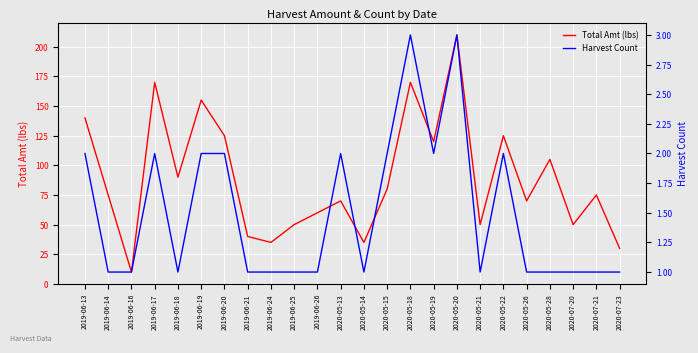

How many values in the Total Amt (lbs) series are below 75?

11